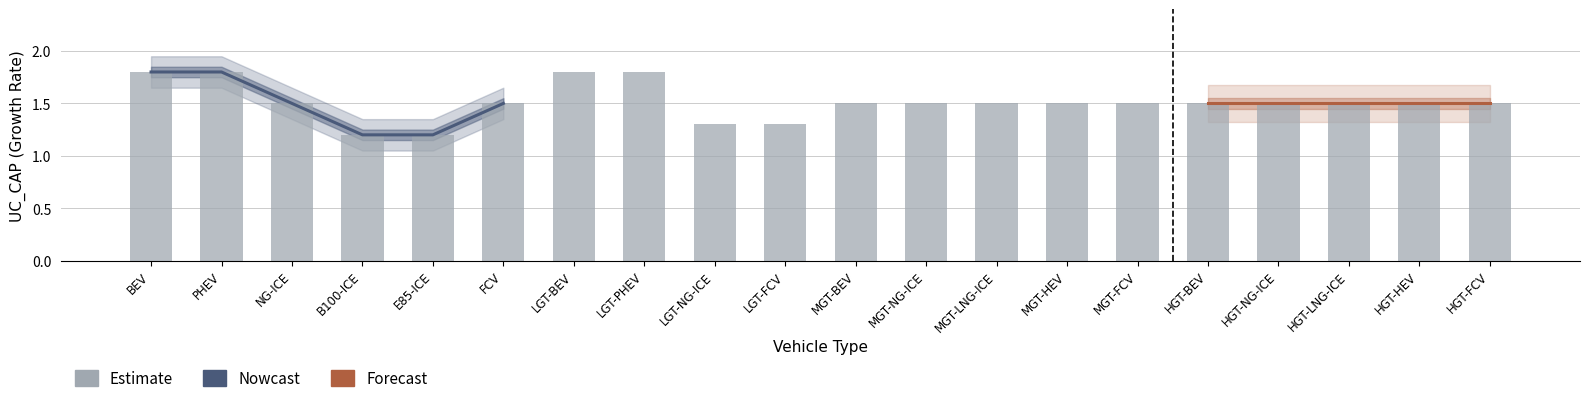

The chart shows a value of 1.0 at HGT-BEV. True or false?

False